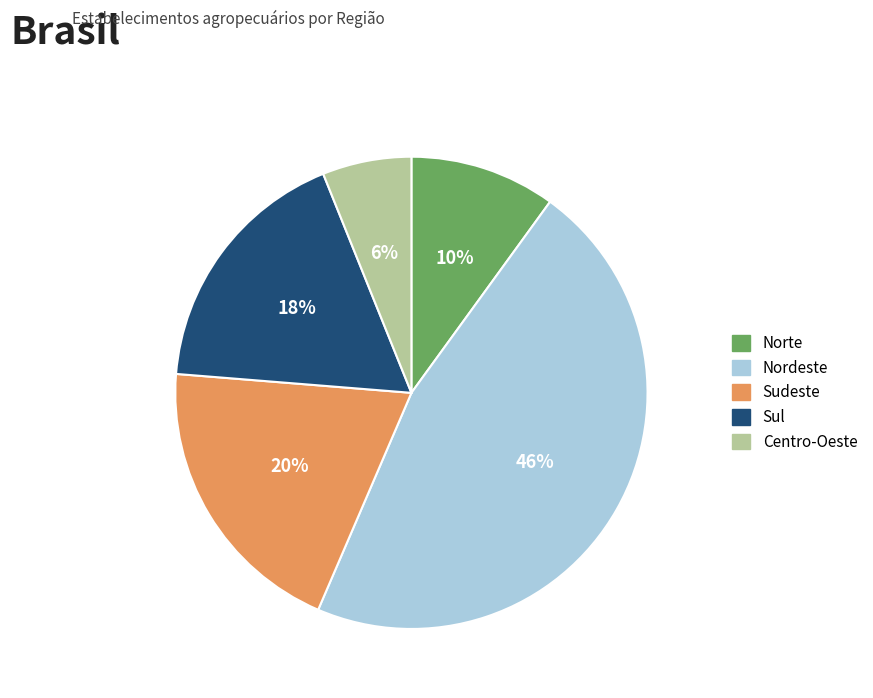

What percentage is the Sudeste slice, to the nearest percent?

20%